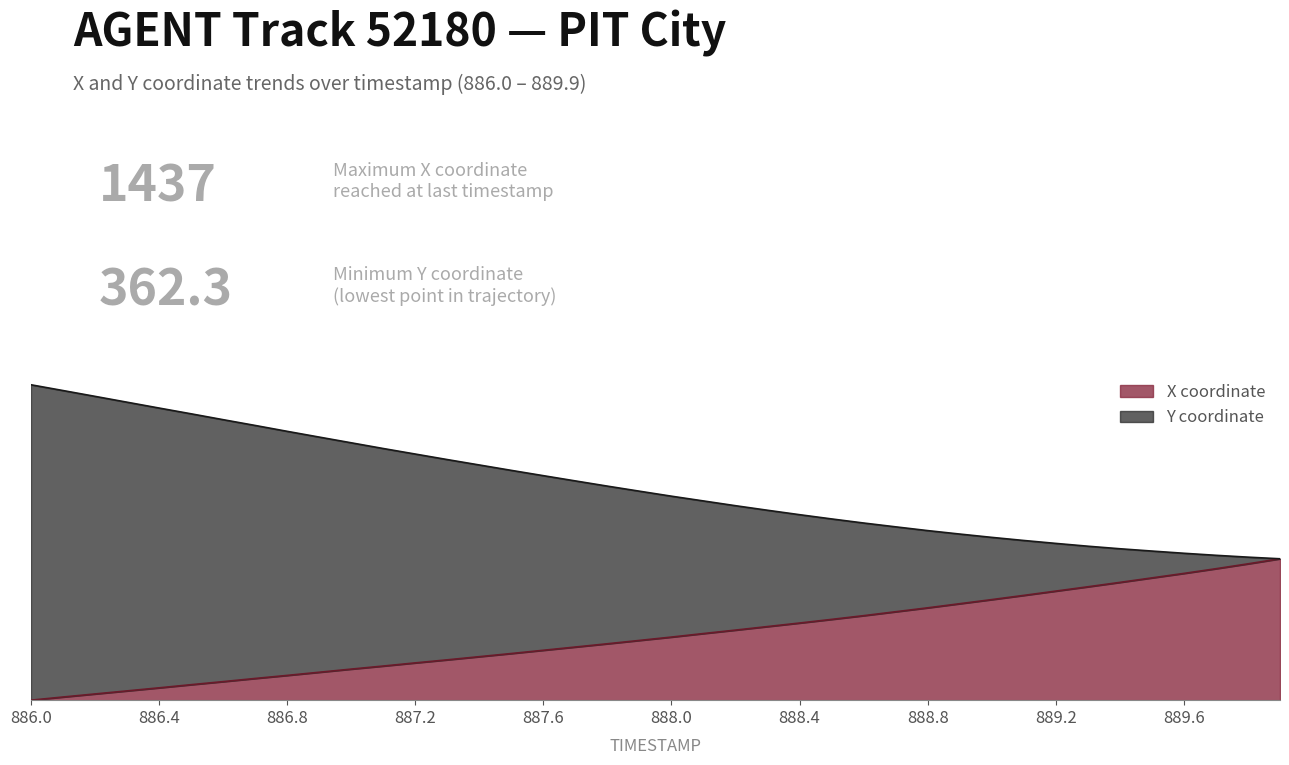

What is the spread (max minus min) of values at 886.8?

25.5